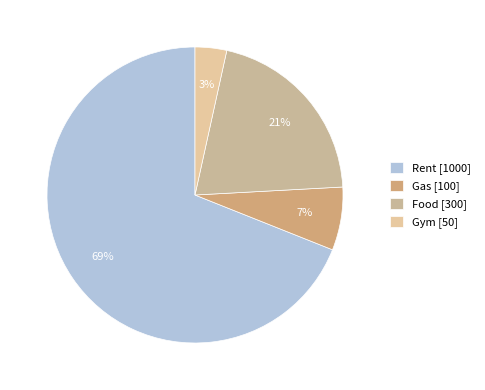

Count the number of slices in the pie.

4